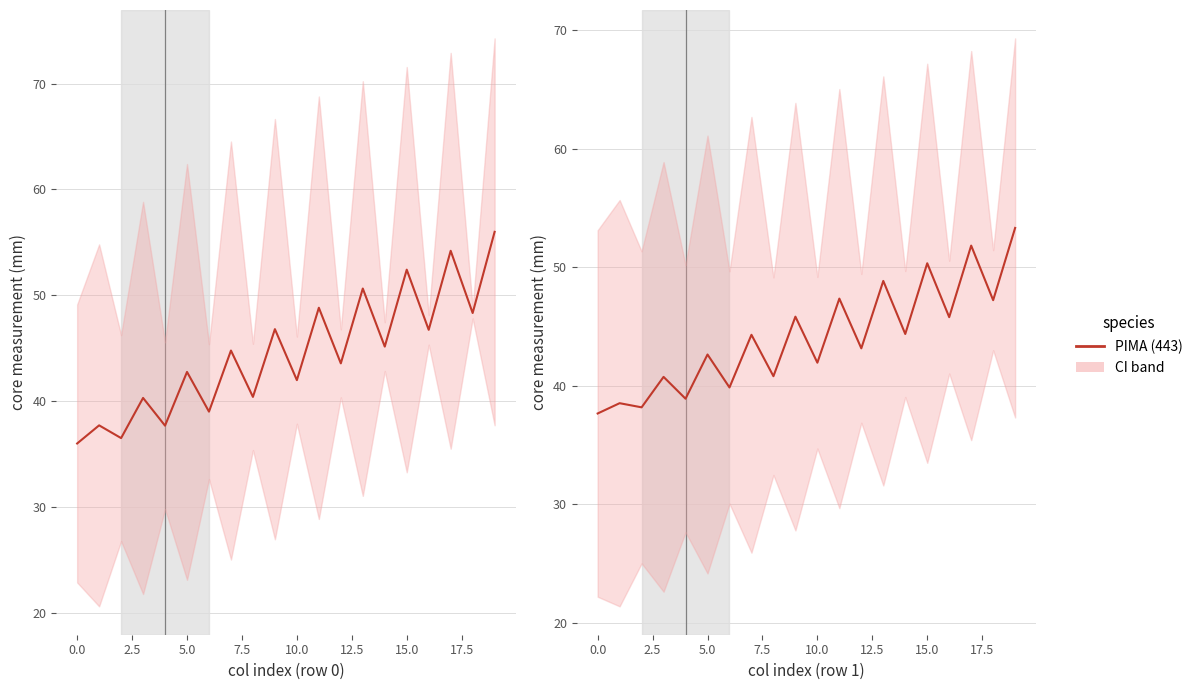

At how many categories does at least one series exceed 47?

6